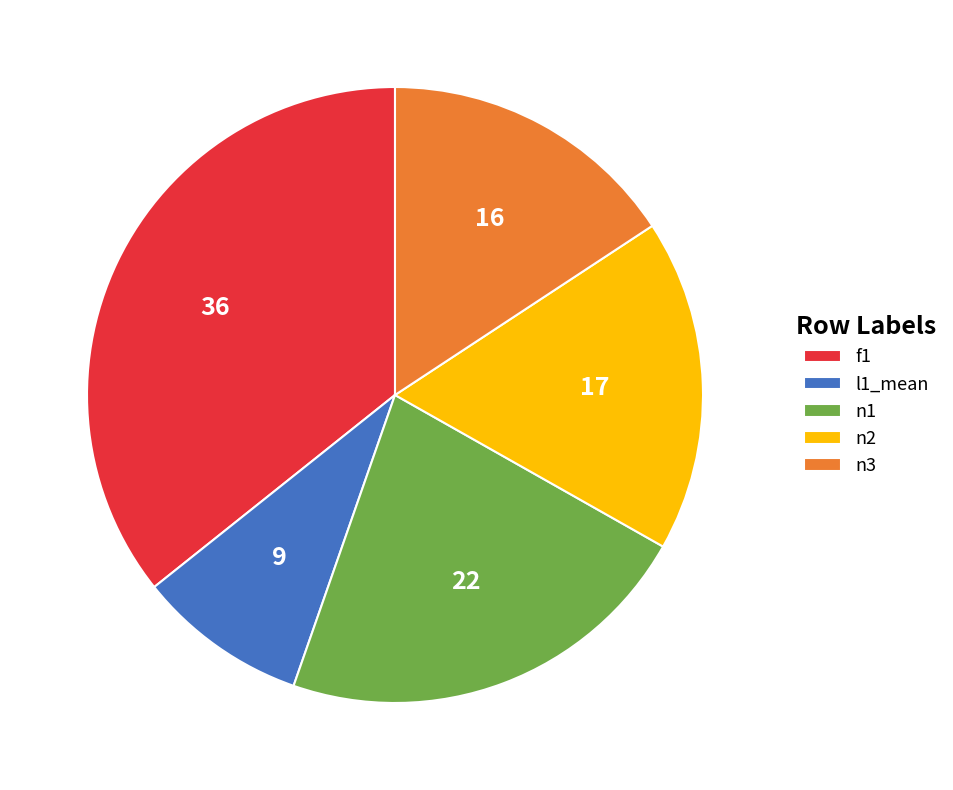

Count the number of slices in the pie.

5